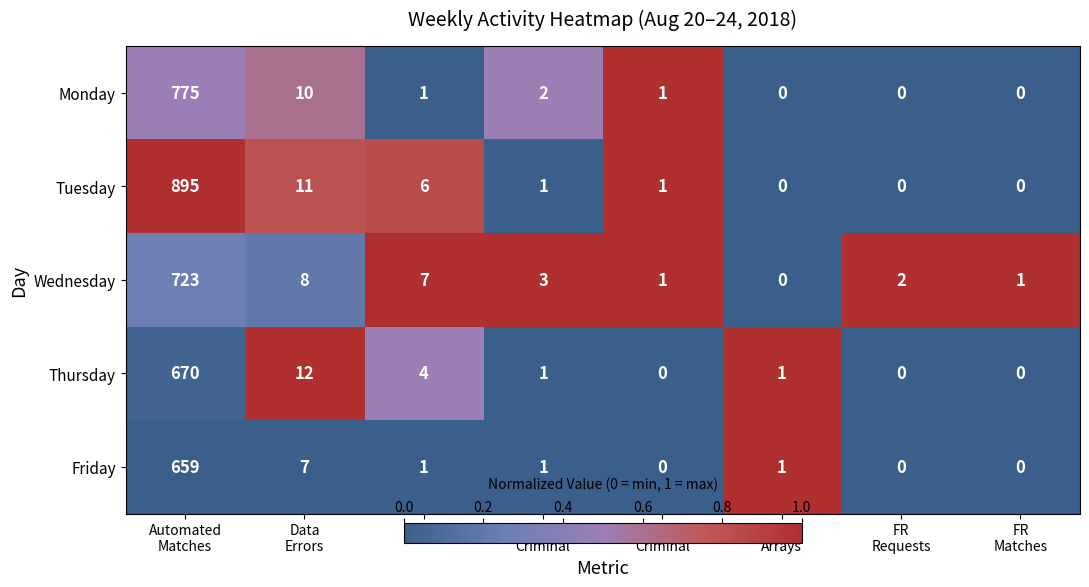

What is the sum of all Wednesday values?

745